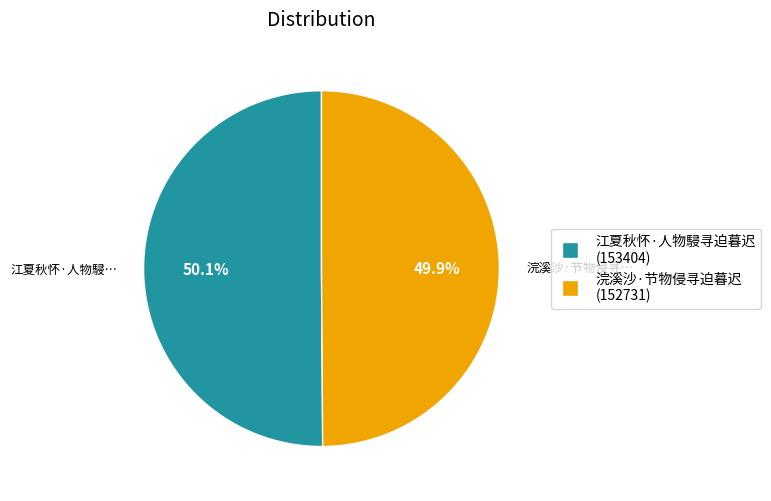

What percentage is the 浣溪沙·节物侵寻迫暮迟 slice, to the nearest percent?

50%